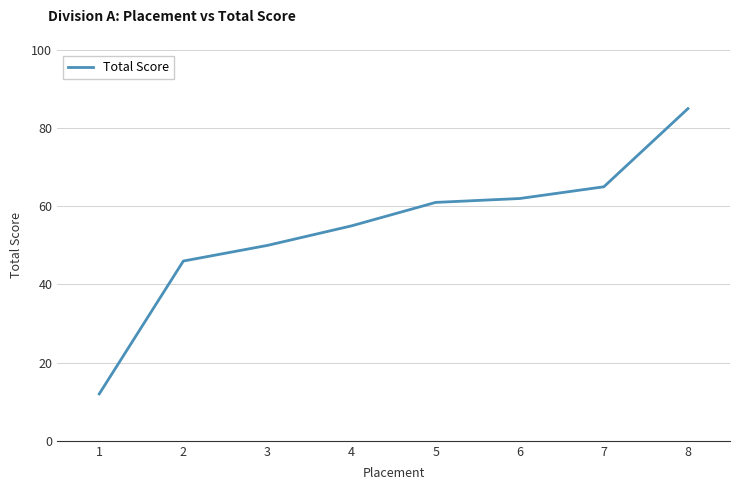

Is it true that the value at 8 is 126?

False